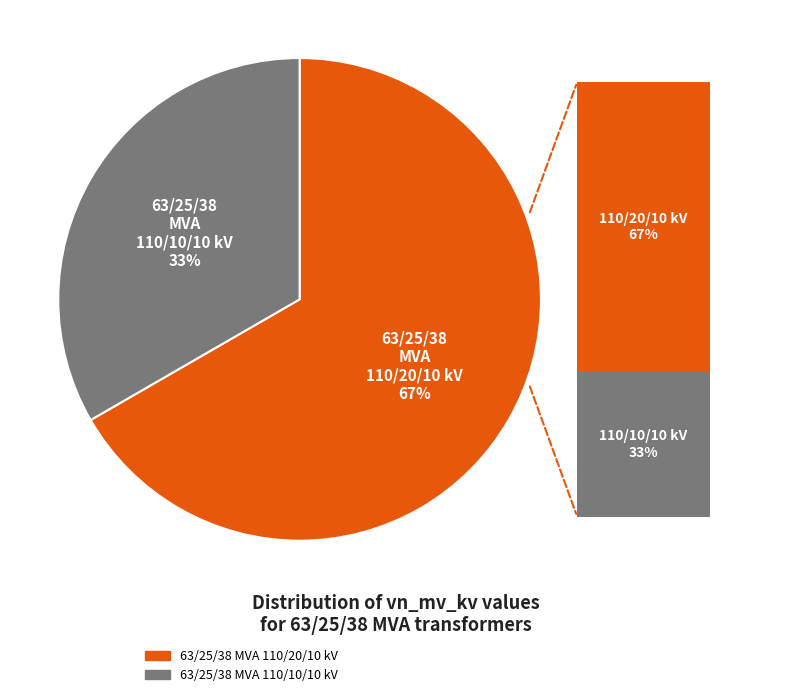

To the nearest percent, what portion does 63/25/38 MVA 110/10/10 kV represent?

33%